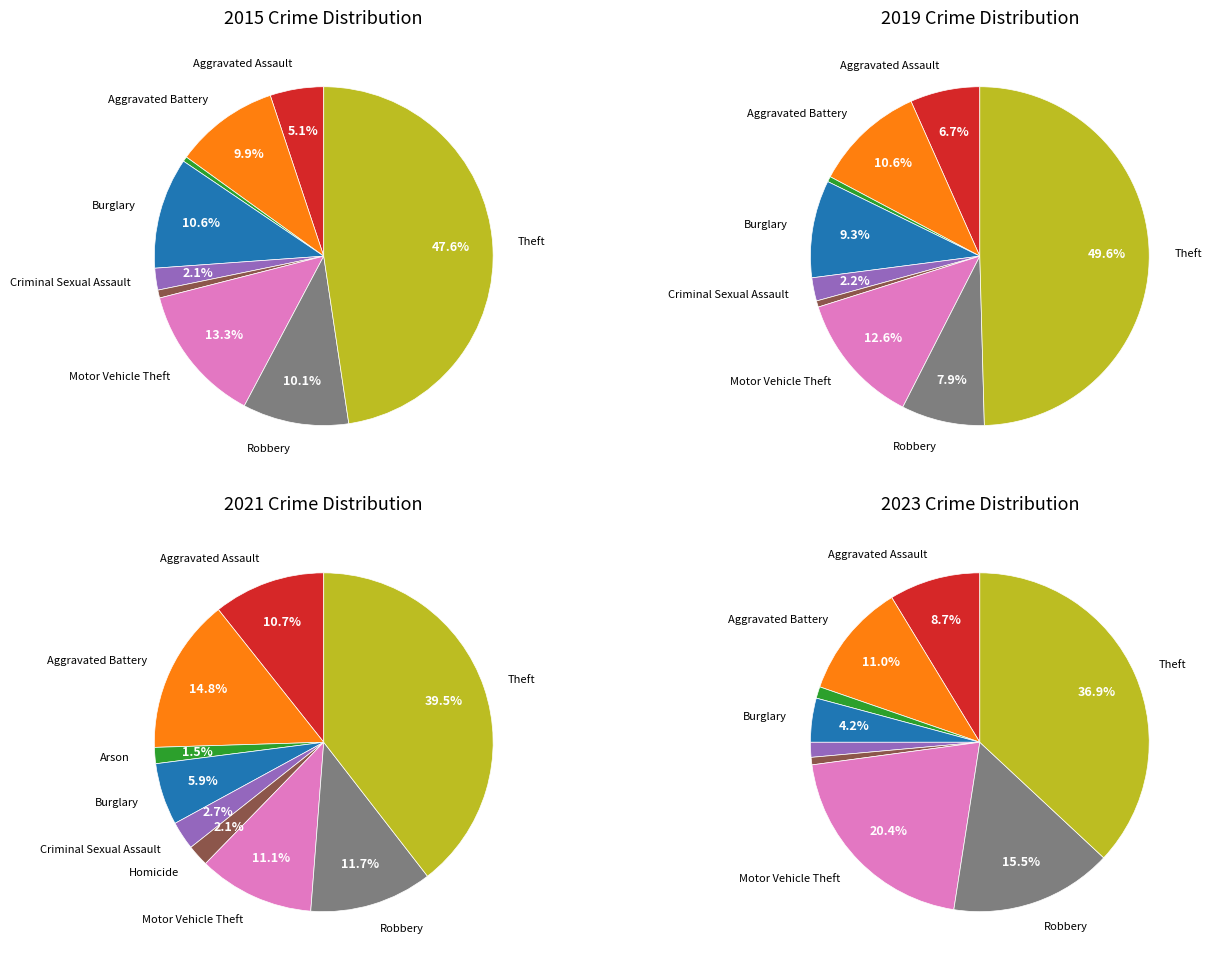

Is there any slice that represents more than half of the pie?

No